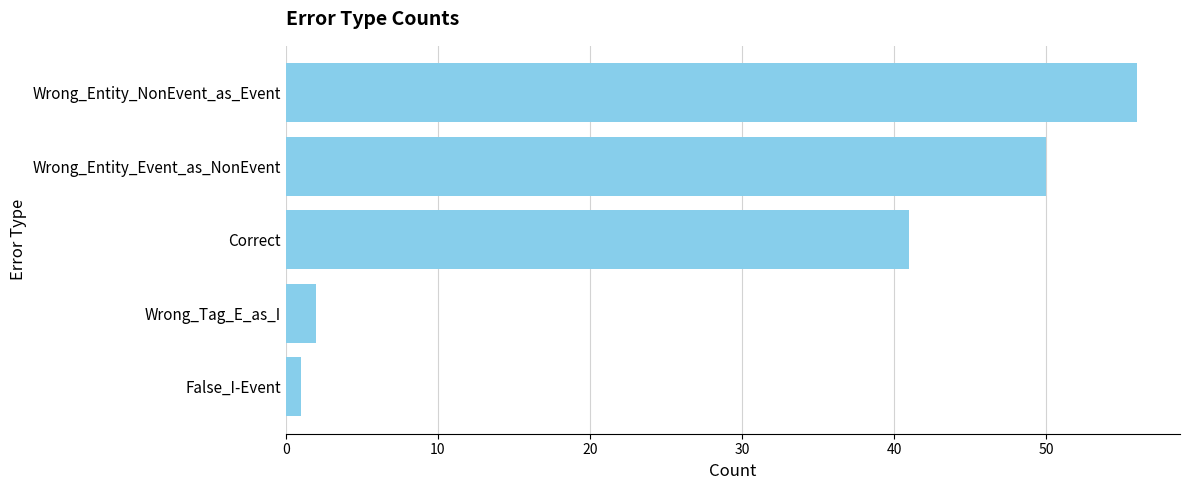

What is the difference between the values at Wrong_Tag_E_as_I and Wrong_Entity_NonEvent_as_Event?

54